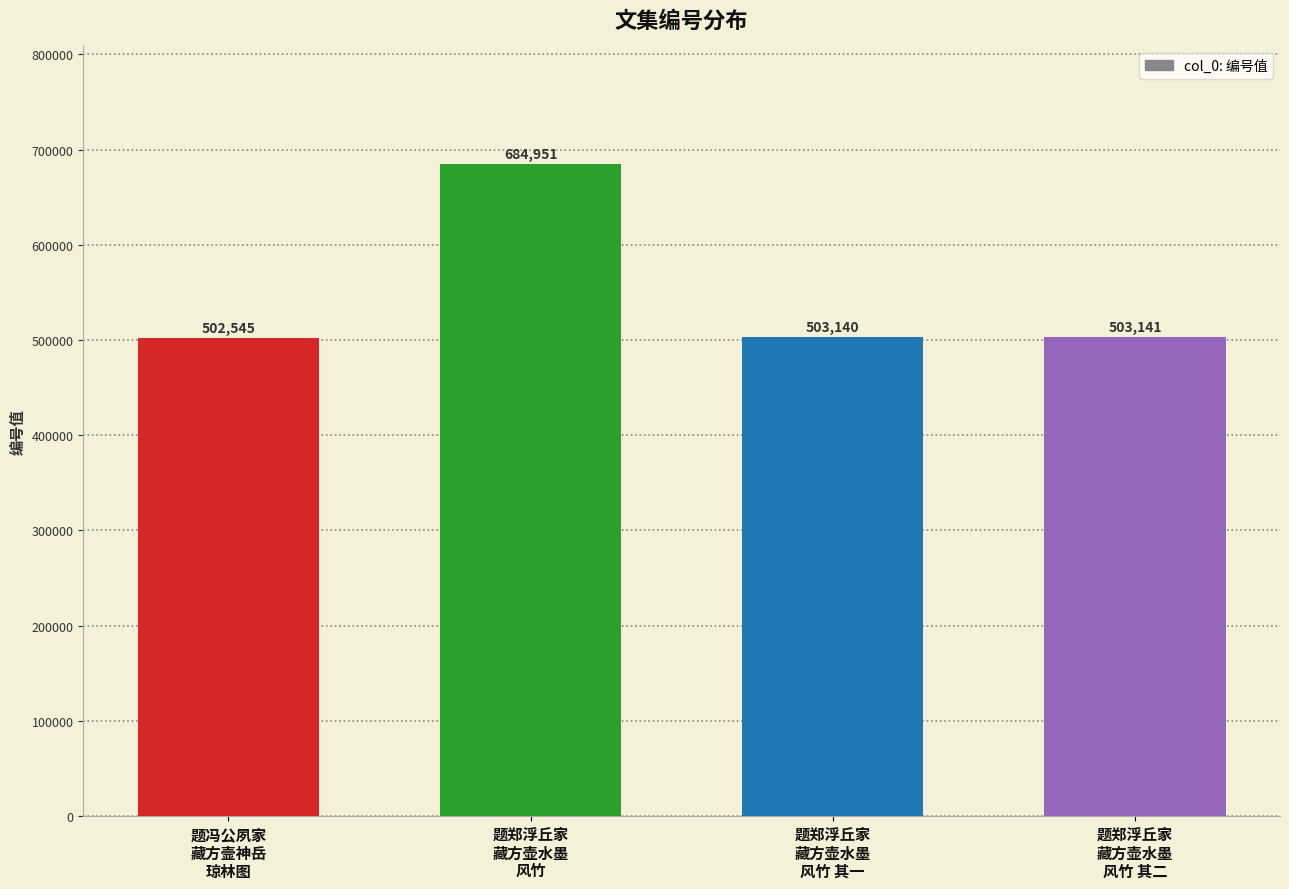

What is the minimum value shown in the chart?

502545